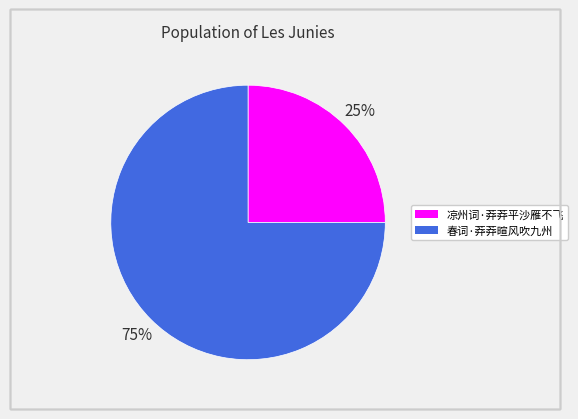

To the nearest percent, what portion does 春词·莽莽暄风吹九州 represent?

75%